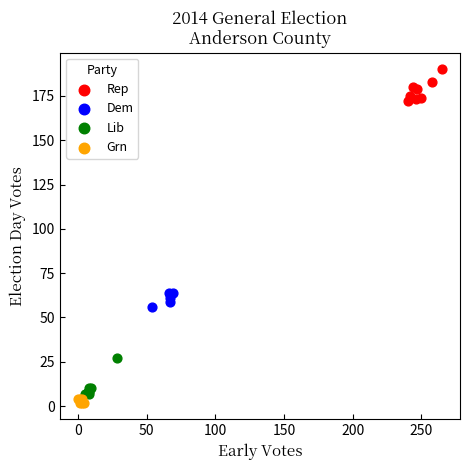

Which series reaches the maximum Y coordinate?

Rep